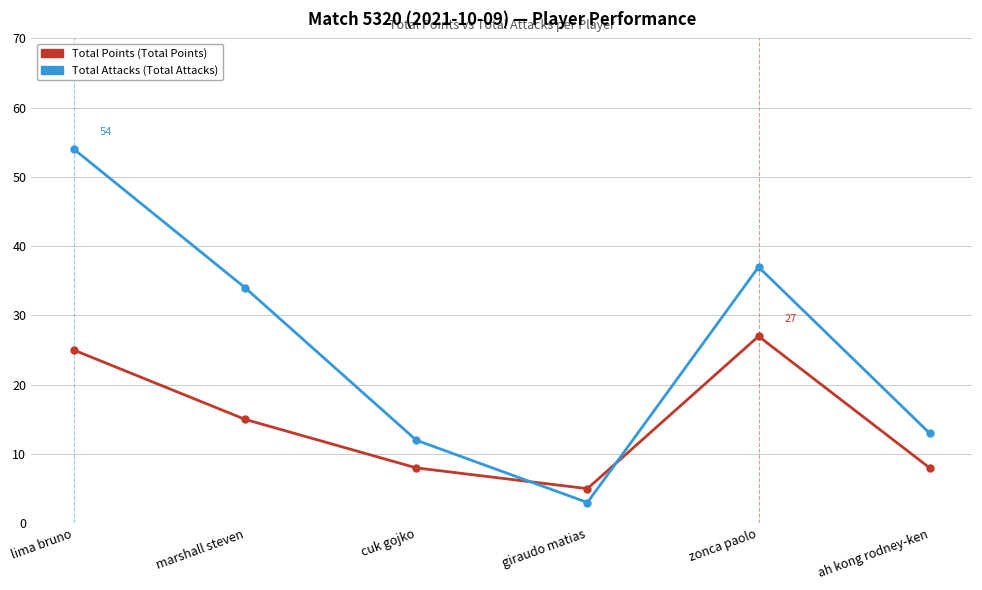

What is the difference between the highest and lowest values at ah kong rodney-ken?

5